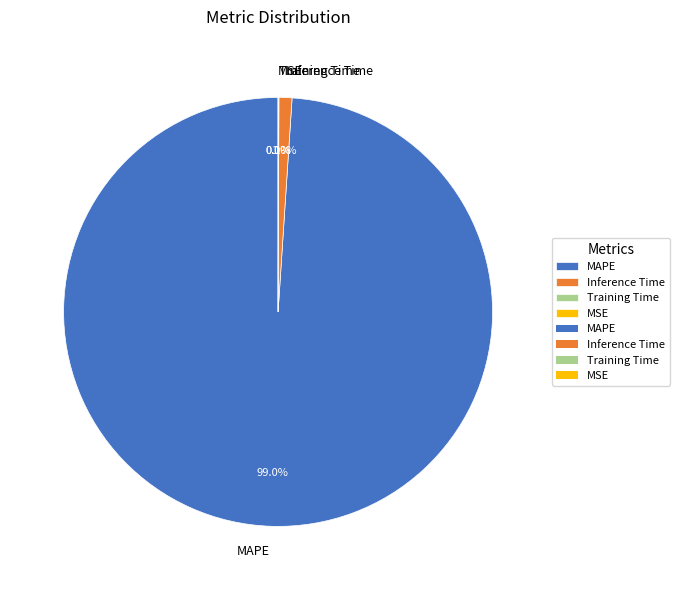

What percentage do MAPE and Inference Time together represent?

99.9%